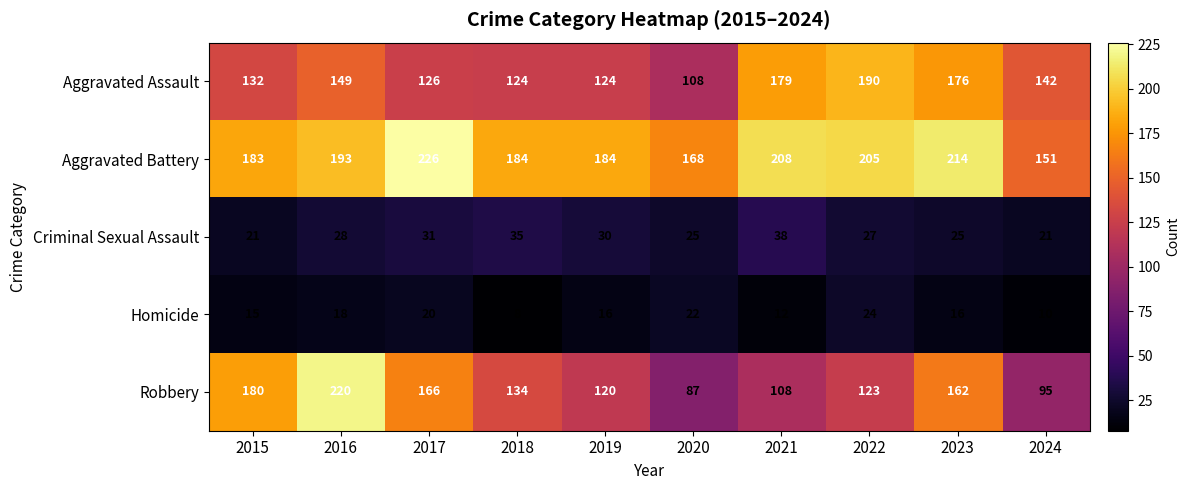

At how many categories does at least one series exceed 17?

10